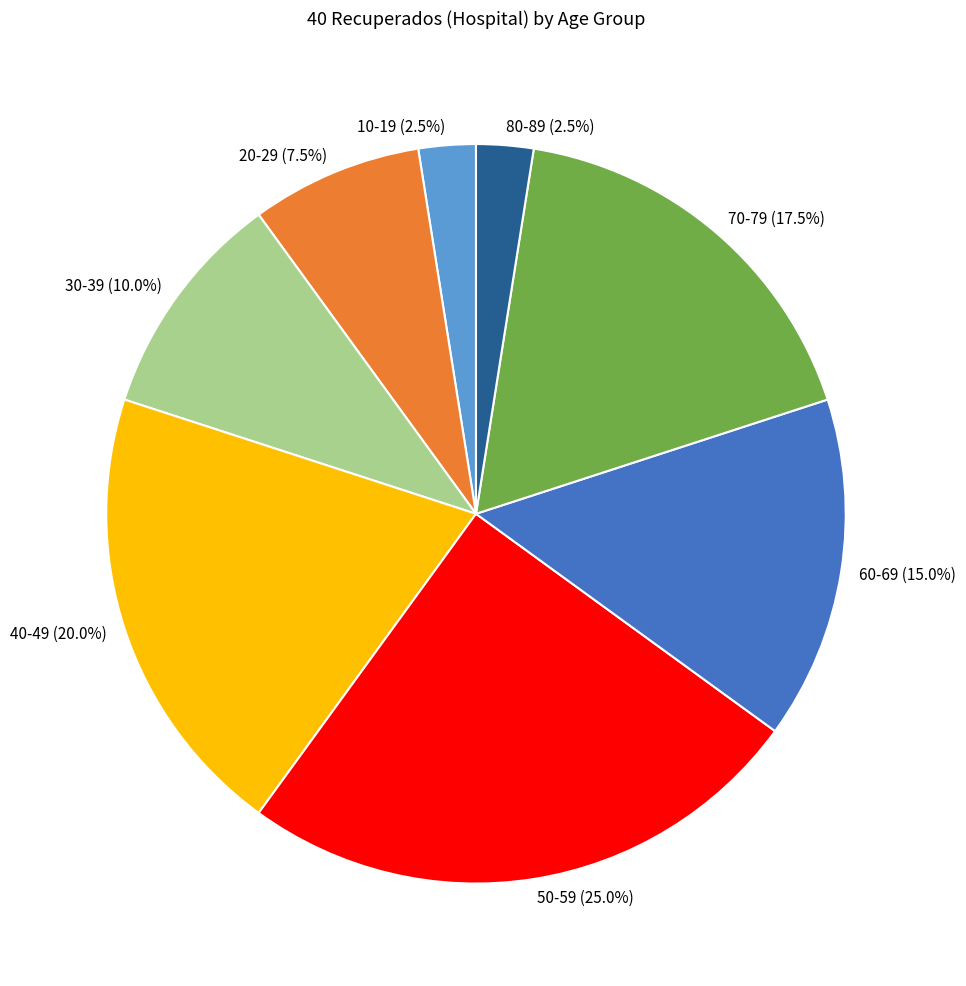

Combined, do 40-49 (20.0%) and 70-79 (17.5%) account for over 50%?

No